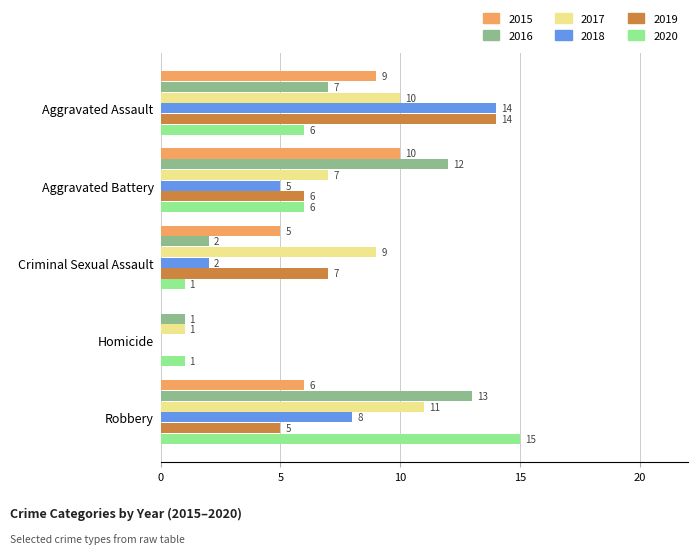

What is the total value across all series at Criminal Sexual Assault?

26